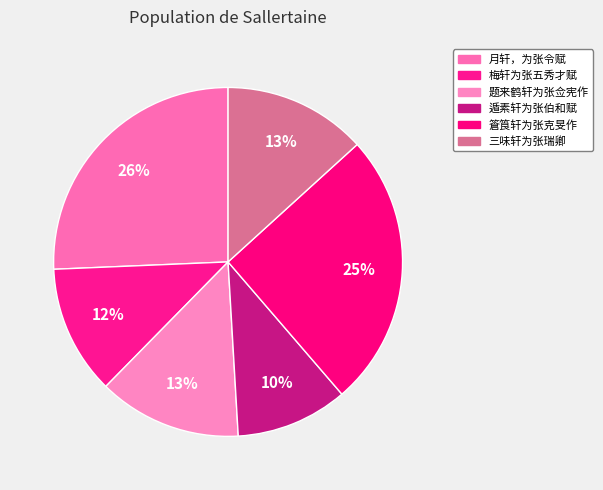

Approximately how many times larger is the value at 题来鹤轩为张佥宪作 compared to 月轩，为张令赋?

0.5